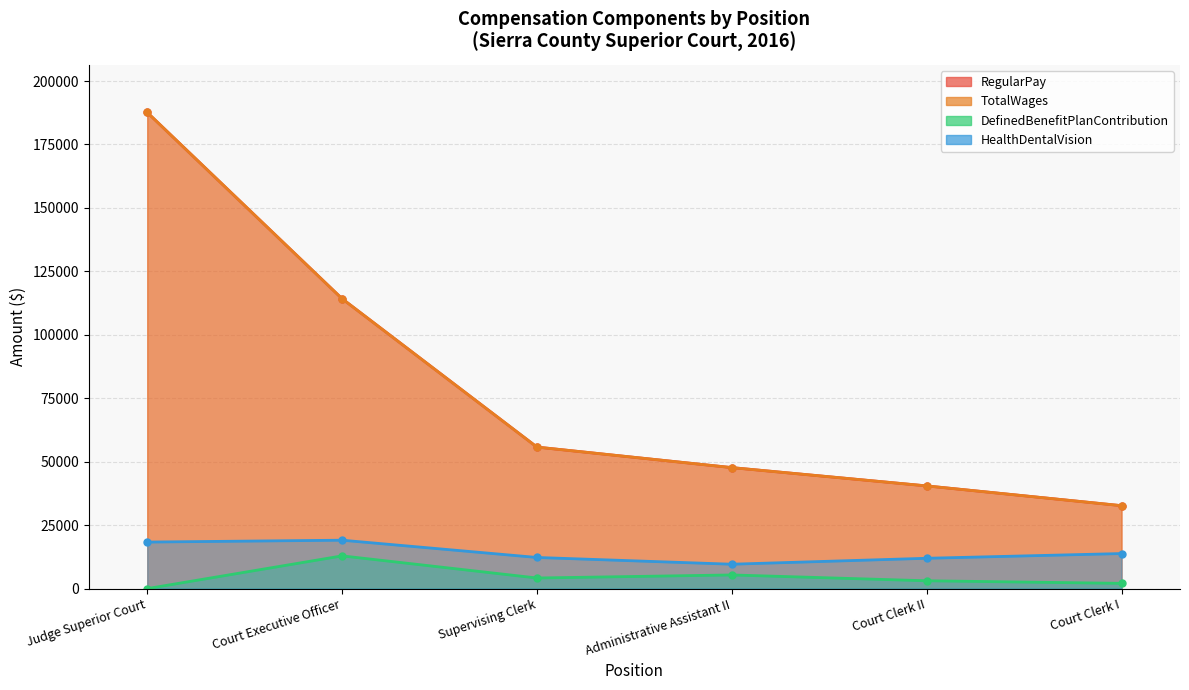

What is the difference between the maximum and minimum values in the RegularPay series?

154950